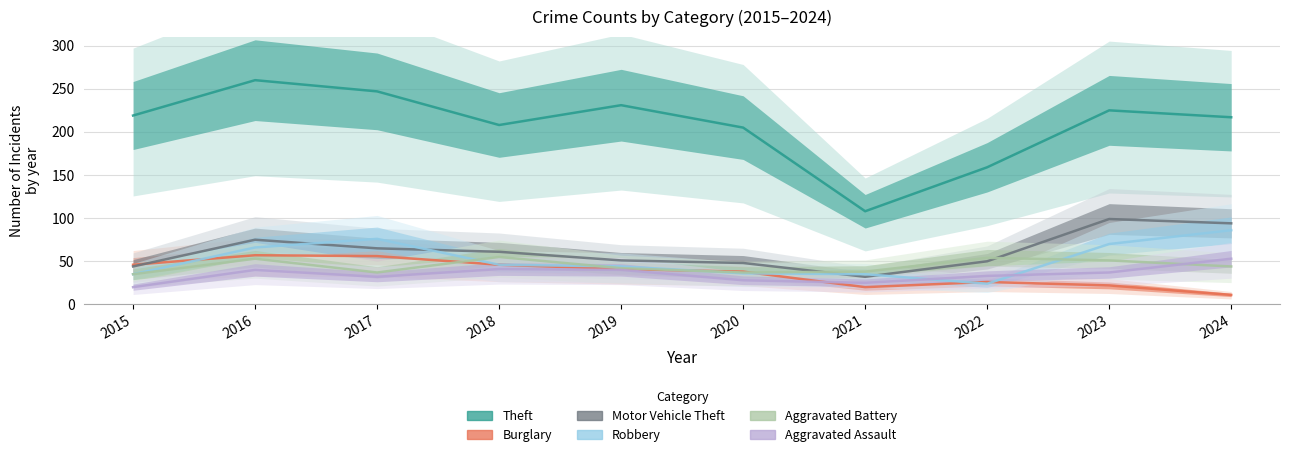

What is the total value across all series at 2019?

449